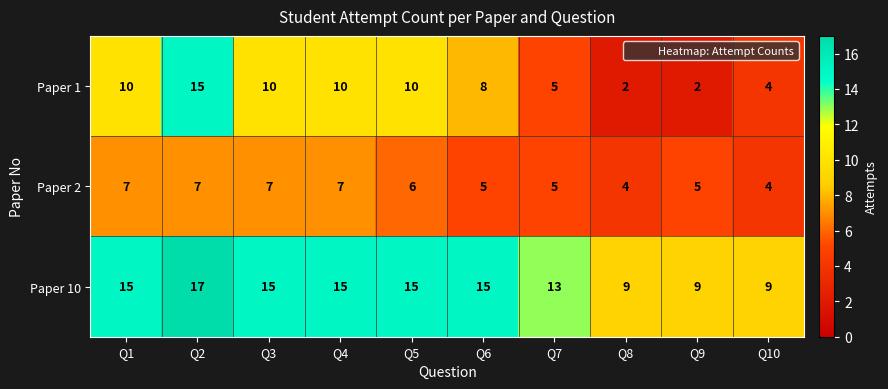

What is the greatest value displayed?

17